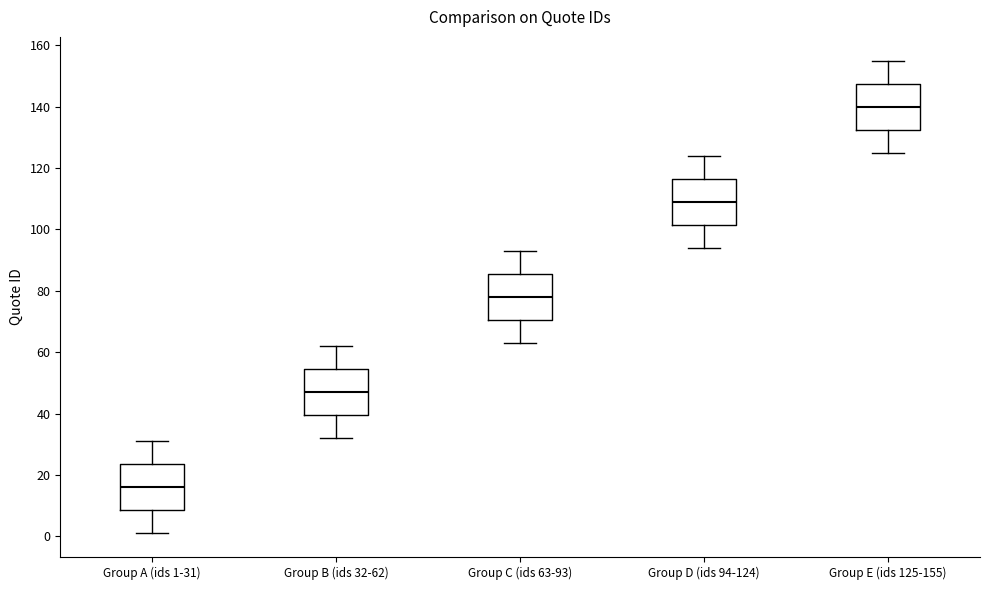

Reading left to right, read every box against the y-axis: the position of its median line, the range the box covers, and the ends of its whiskers. The values are not printed on the chart, so give them approximately, as read against the axis.

Group A (ids 1-31): median 16, box 8 to 24, whiskers 2 to 32
Group B (ids 32-62): median 48, box 40 to 54, whiskers 32 to 62
Group C (ids 63-93): median 78, box 70 to 86, whiskers 64 to 94
Group D (ids 94-124): median 110, box 102 to 116, whiskers 94 to 124
Group E (ids 125-155): median 140, box 132 to 148, whiskers 126 to 156